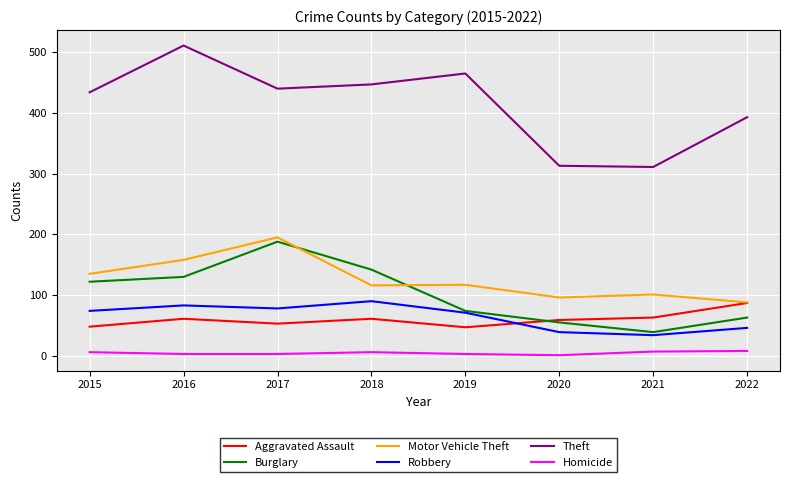

What is the difference between the second highest and second lowest values in the Aggravated Assault series?

15